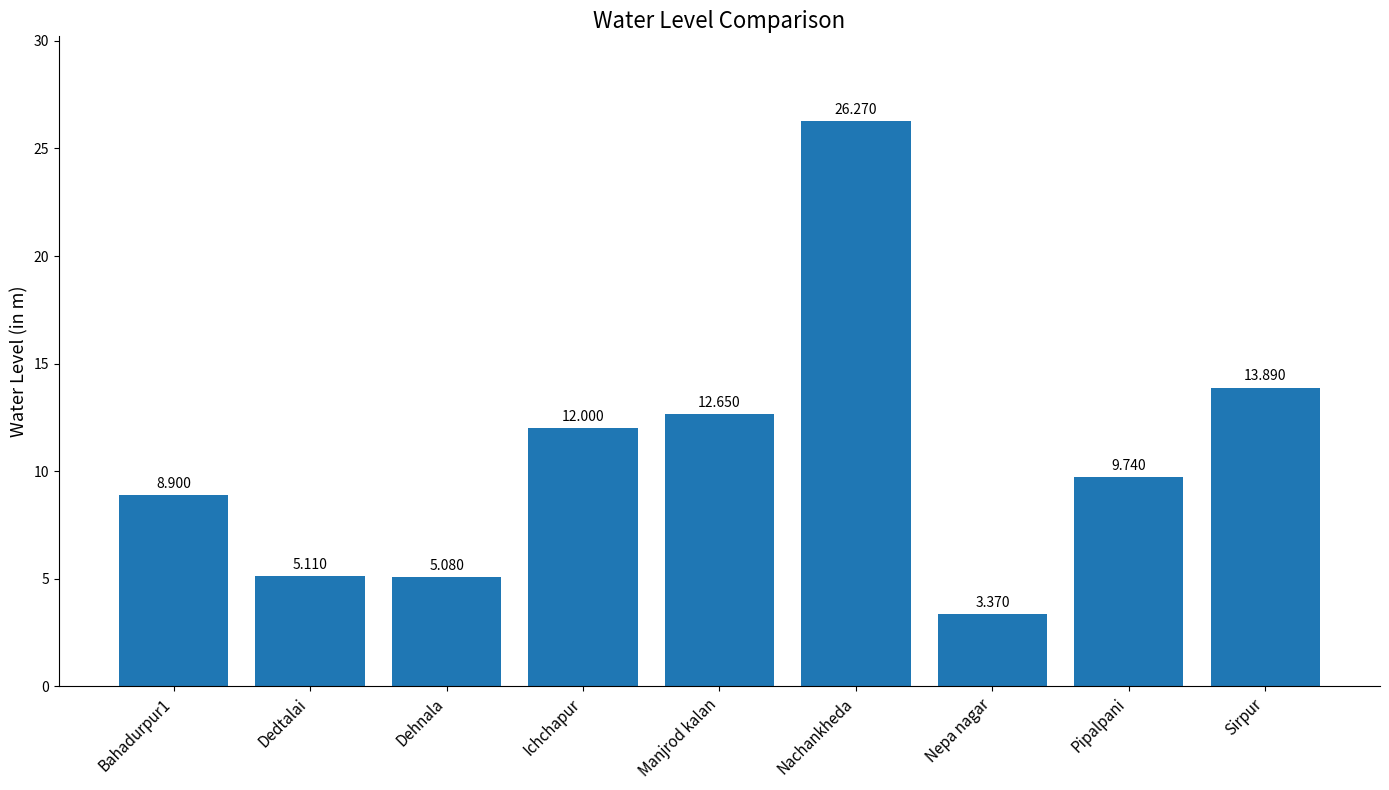

What is the label of the 3rd bar from the right?

Nepa nagar